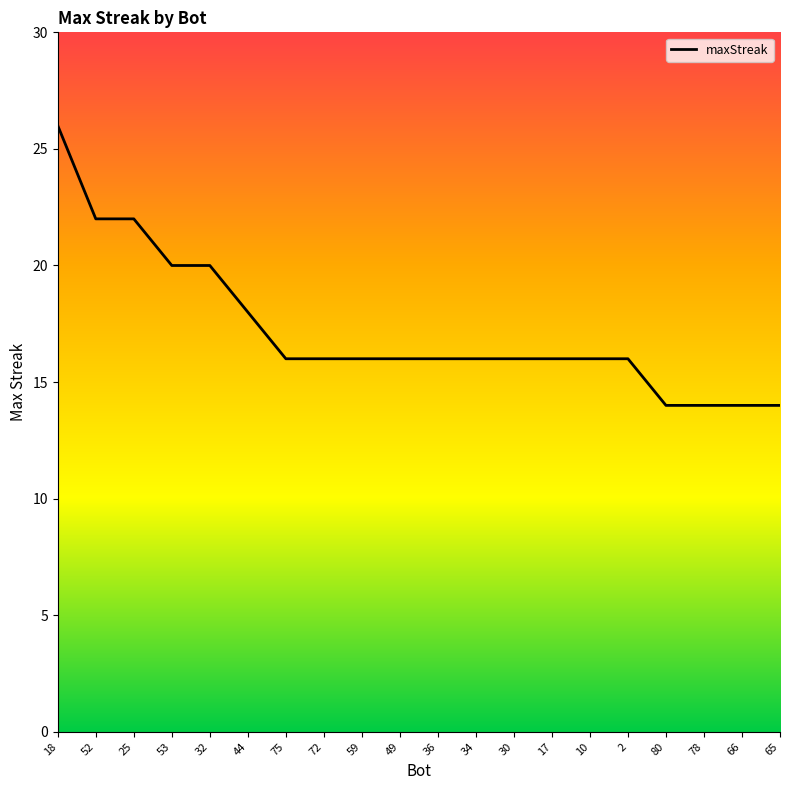

Which has a higher value, 59 or 53?

53